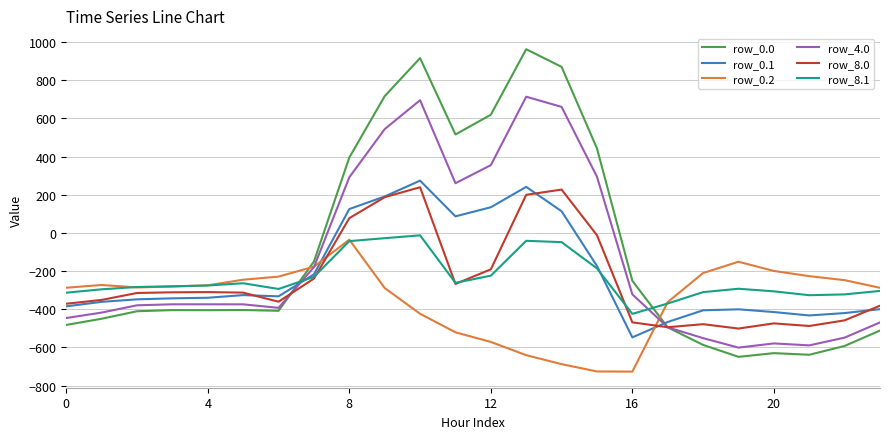

Which series has the largest range (max minus min)?

row_0.0